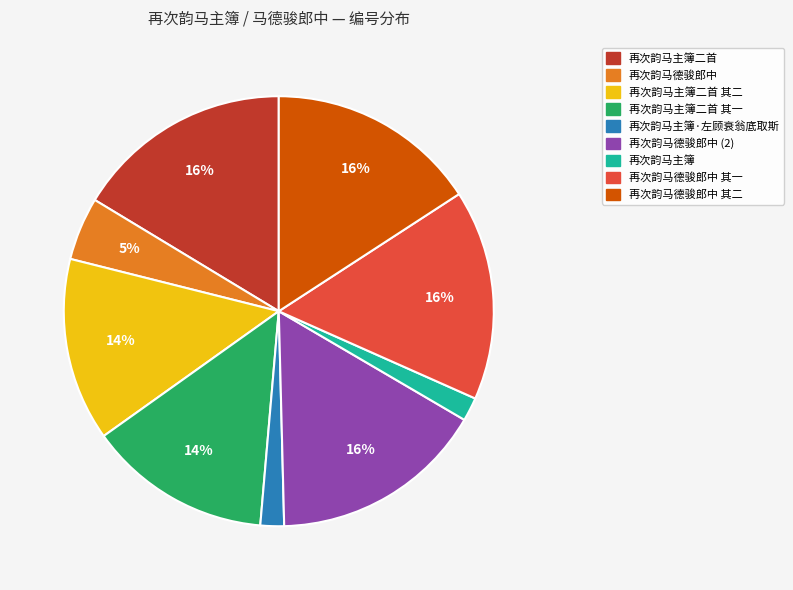

To the nearest percent, what is the average slice percentage?

11%